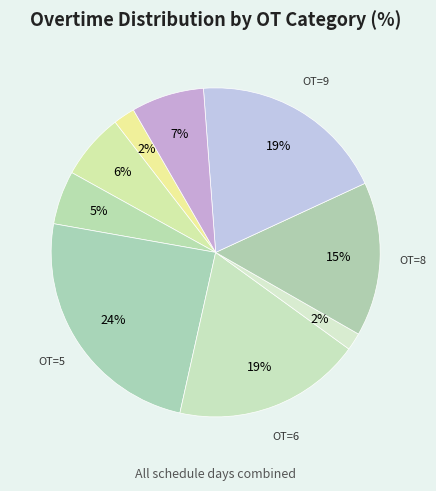

Count the number of slices in the pie.

9